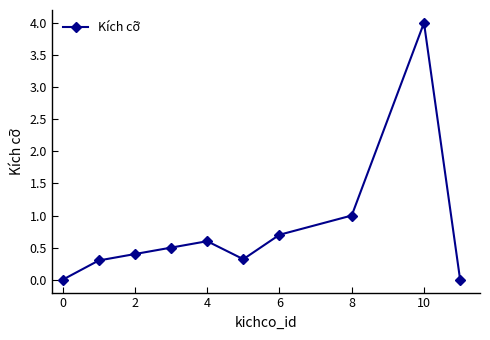

What is the value of the 3rd point from the left?

0.4